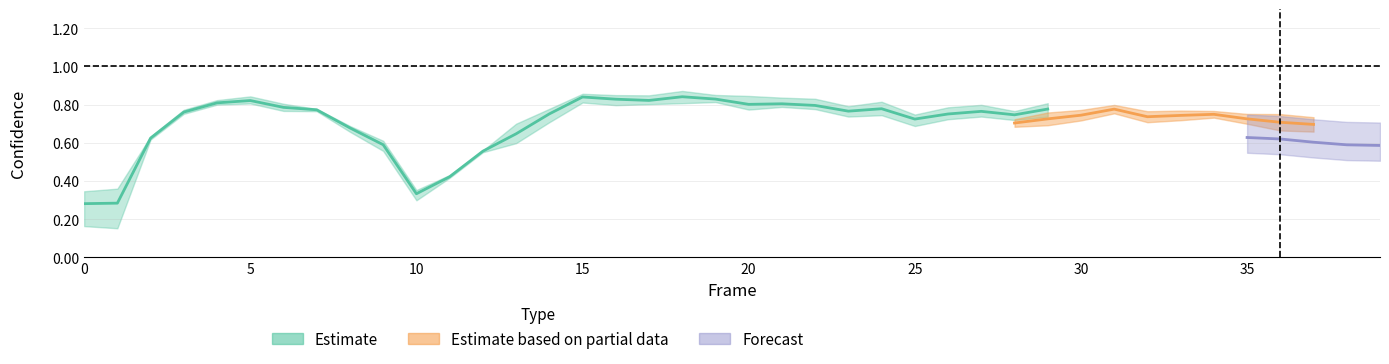

Does the chart display data point markers on the line(s)?

No